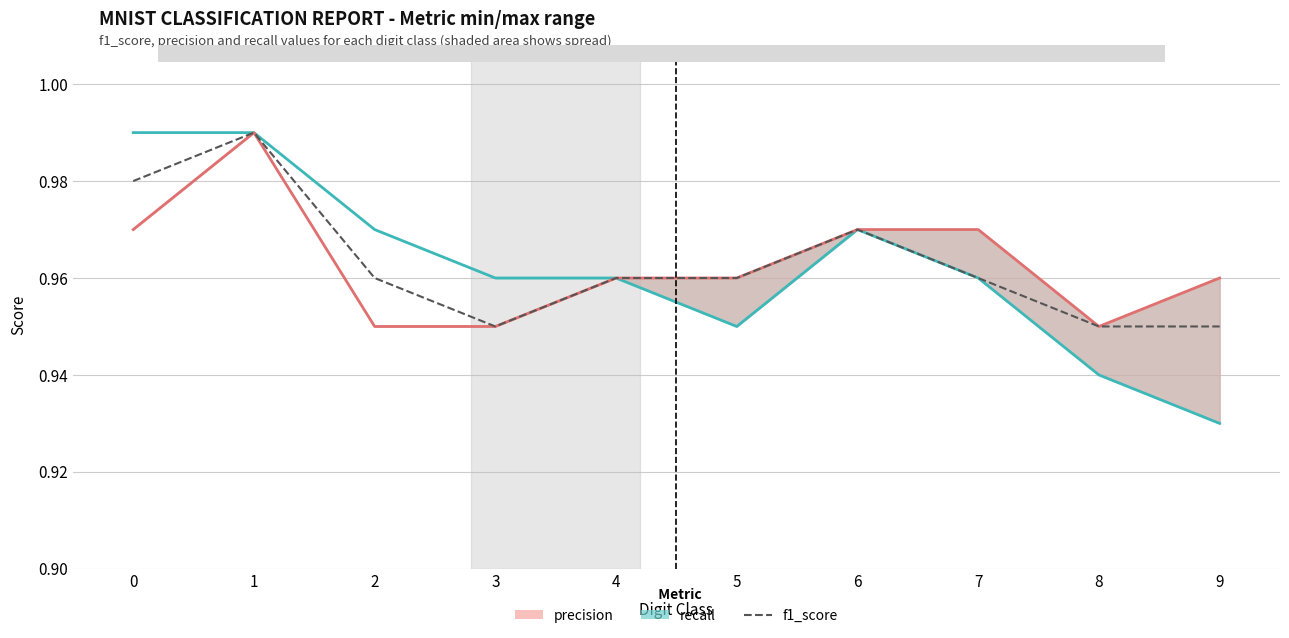

At which category is the sum across all series the highest?

1